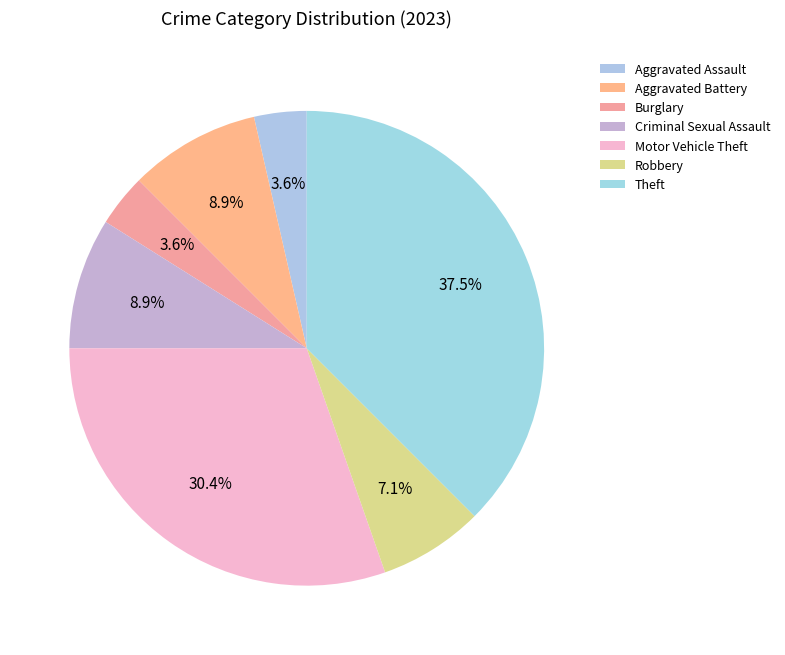

To the nearest percent, what is the difference between the Burglary and Criminal Sexual Assault slice percentages?

5%